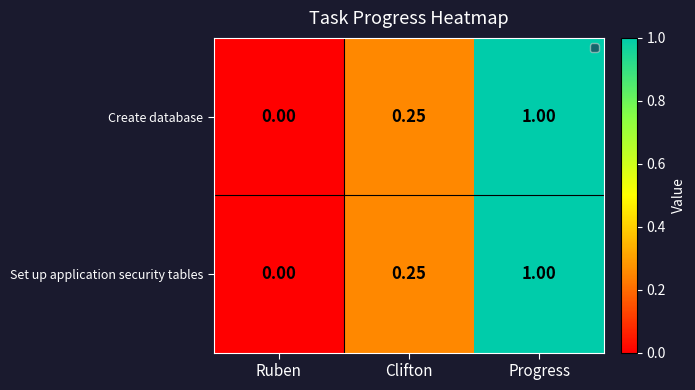

At which category is the sum across all series the highest?

Progress